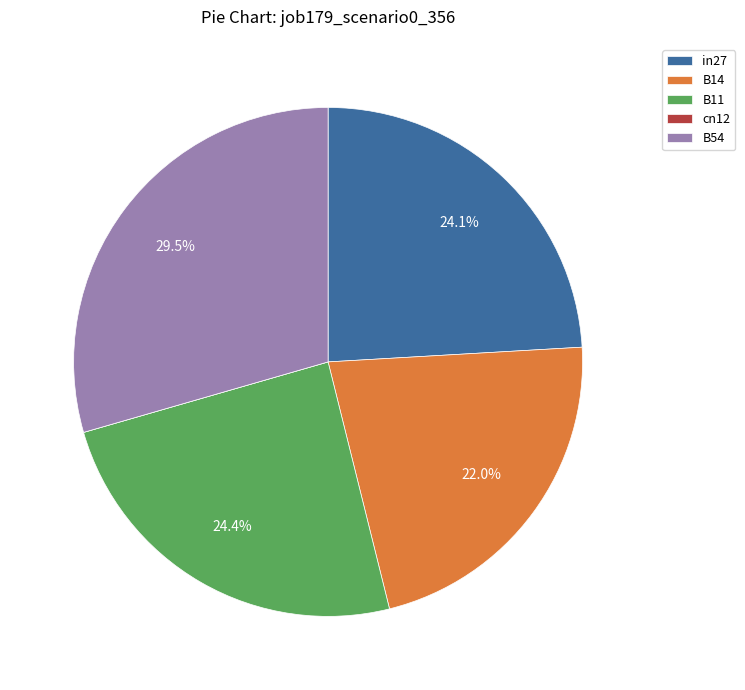

The B14 slice represents 22% of the pie. True or false?

True